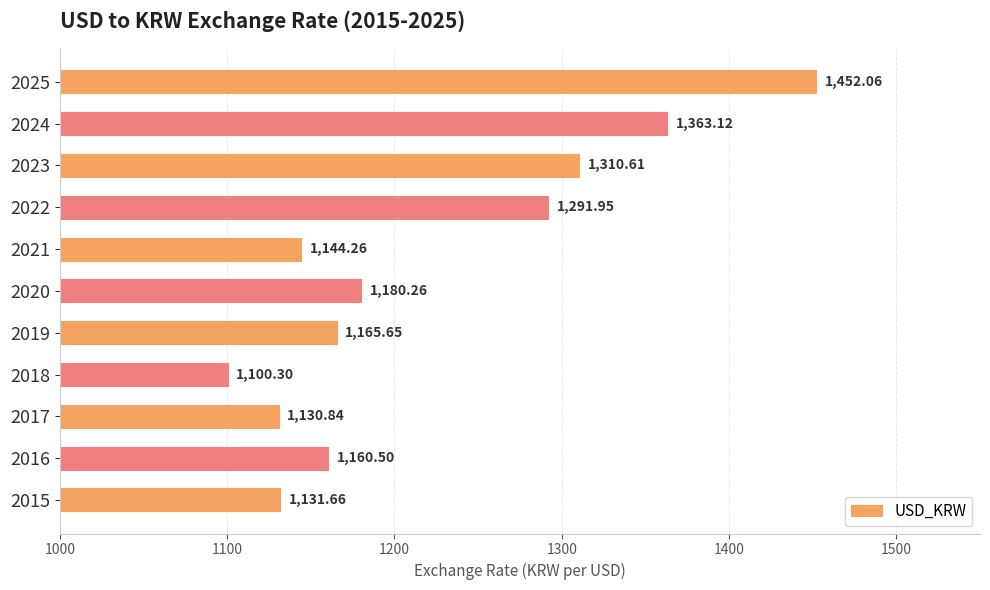

What is the difference between the maximum and second lowest values?

321.2